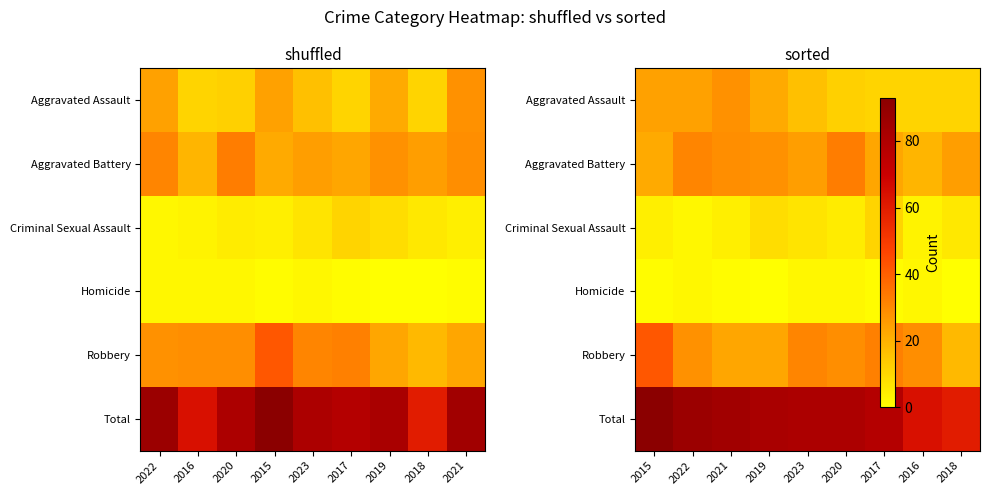

What is the average value of the Homicide series?

1